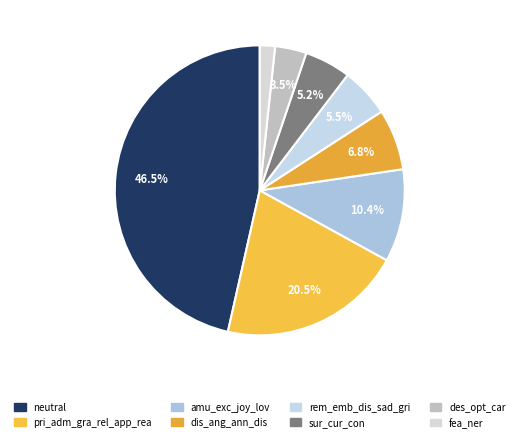

Is it true that des_opt_car is 4% of the pie?

True